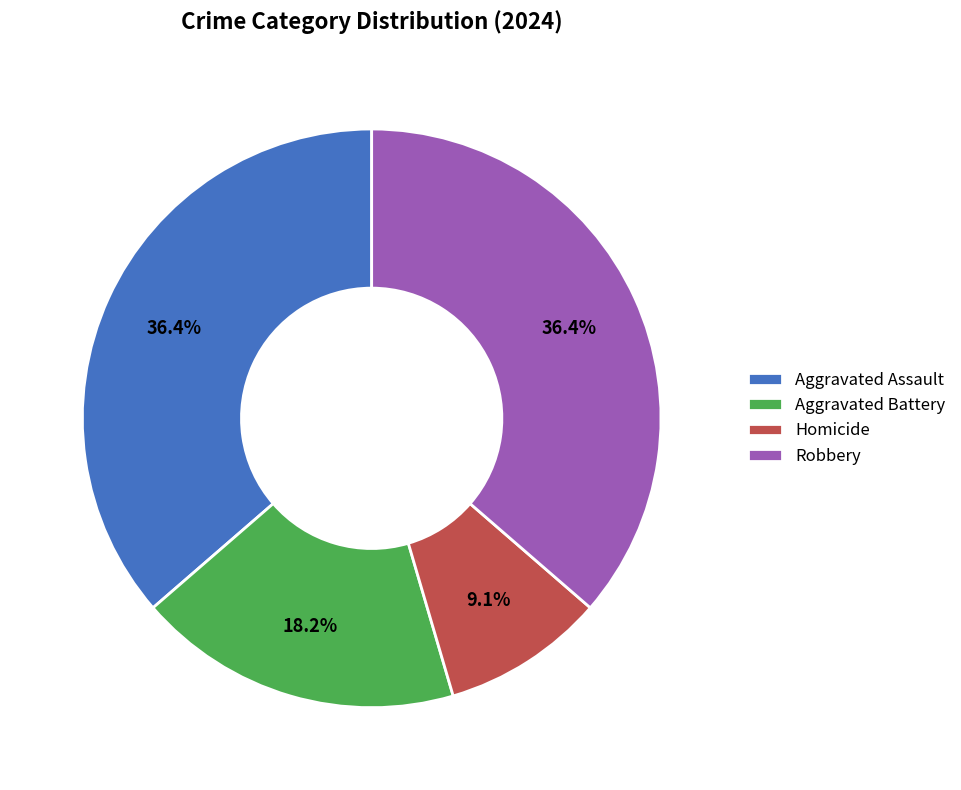

Approximately how many times larger is the value at Robbery compared to Aggravated Assault?

1.0